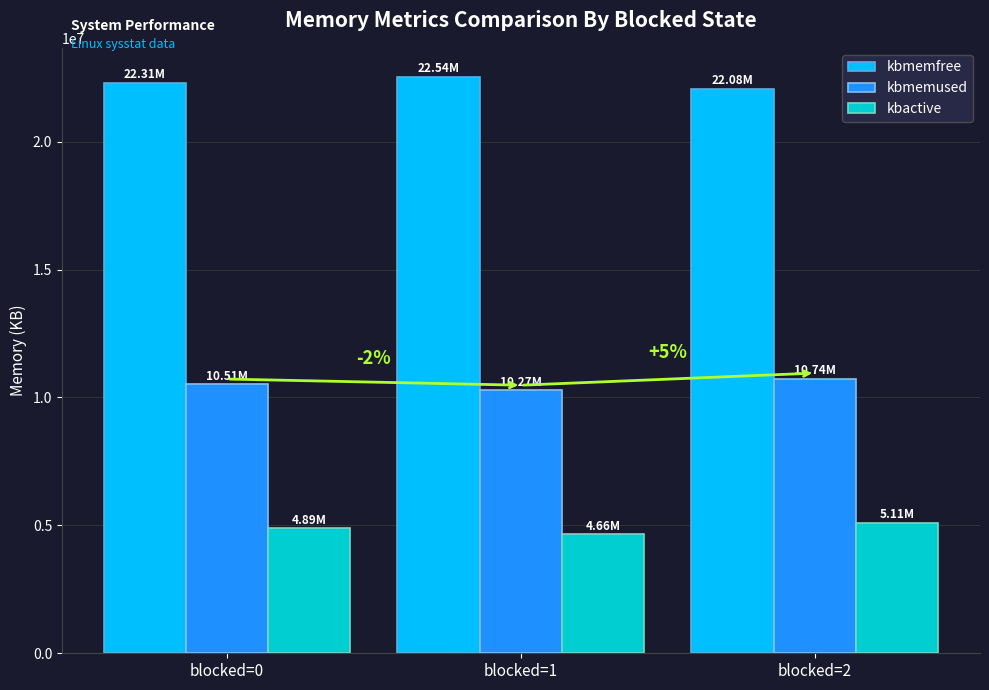

How many categories are shown in the chart?

3